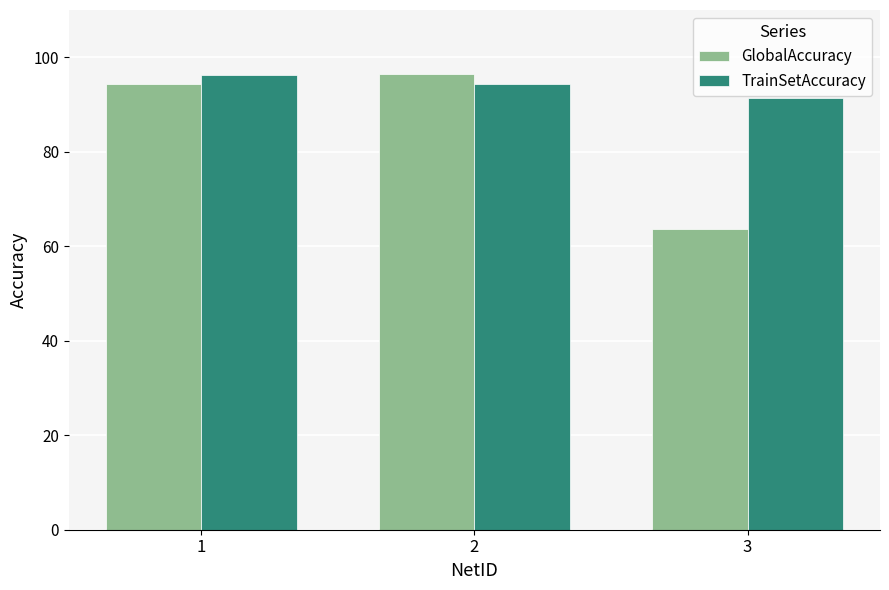

Where does the TrainSetAccuracy series first go above 94?

1